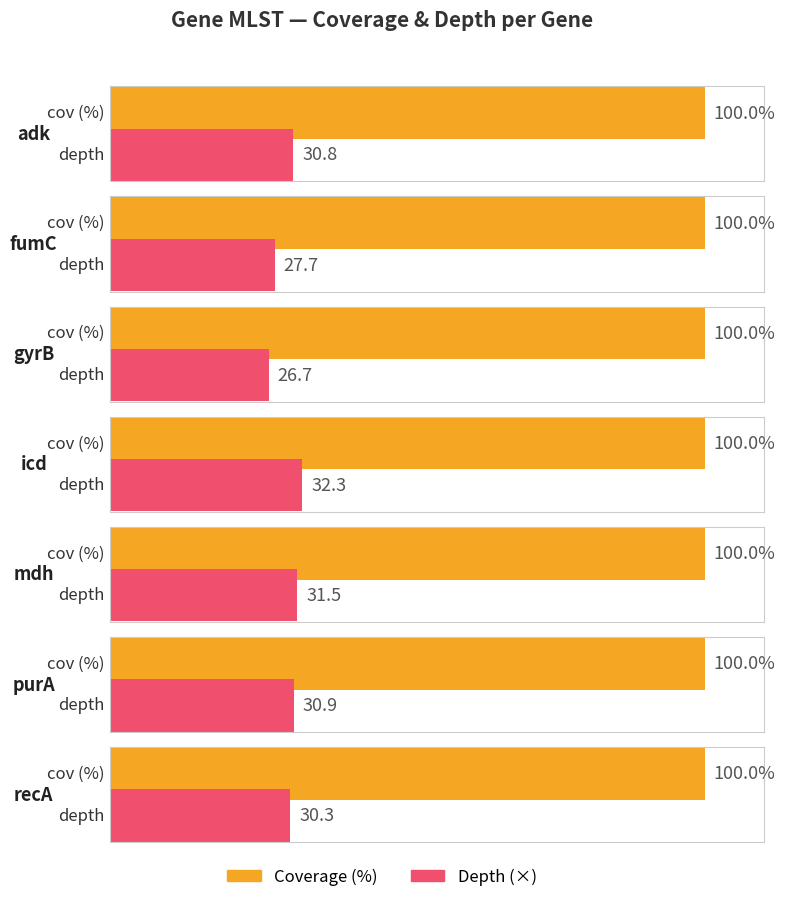

Reading left to right, list all the values displayed in this chart.

depth: 30.8	27.7	26.7	32.3	31.5	30.9	30.3
cov: 100.0	100.0	100.0	100.0	100.0	100.0	100.0